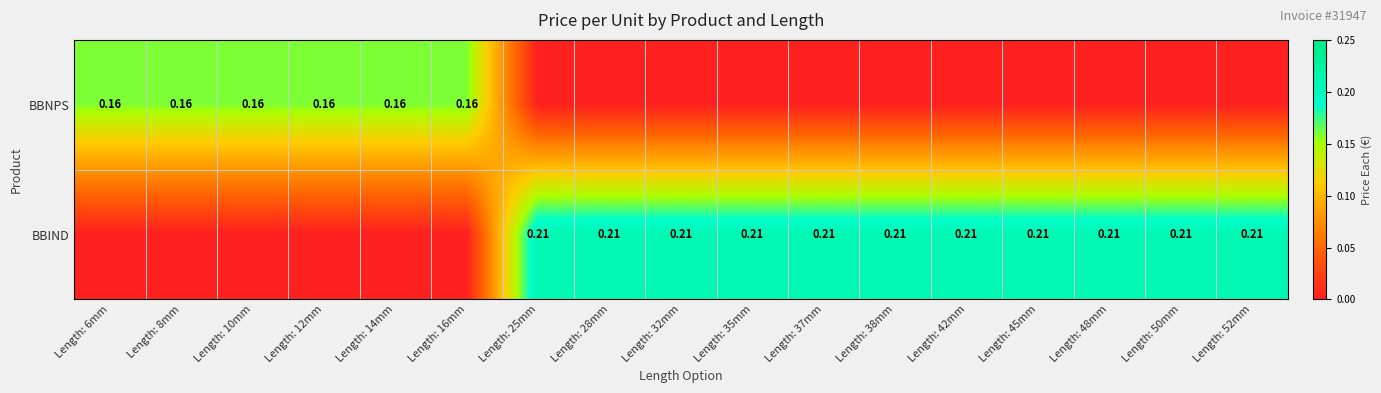

What is the total value across all series at Length: 8mm?

0.2